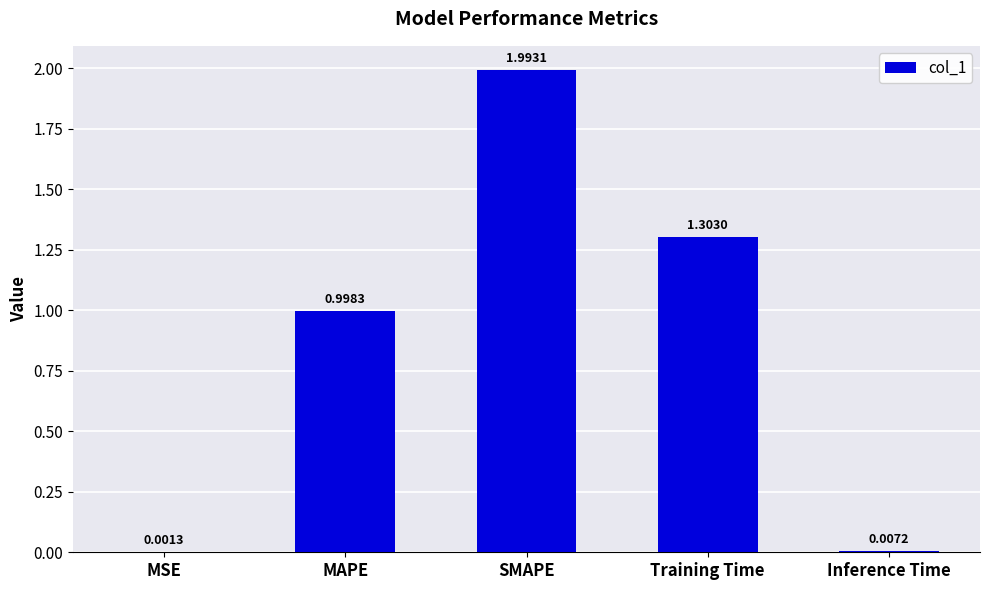

What is the change in value from SMAPE to Inference Time?

-2.0